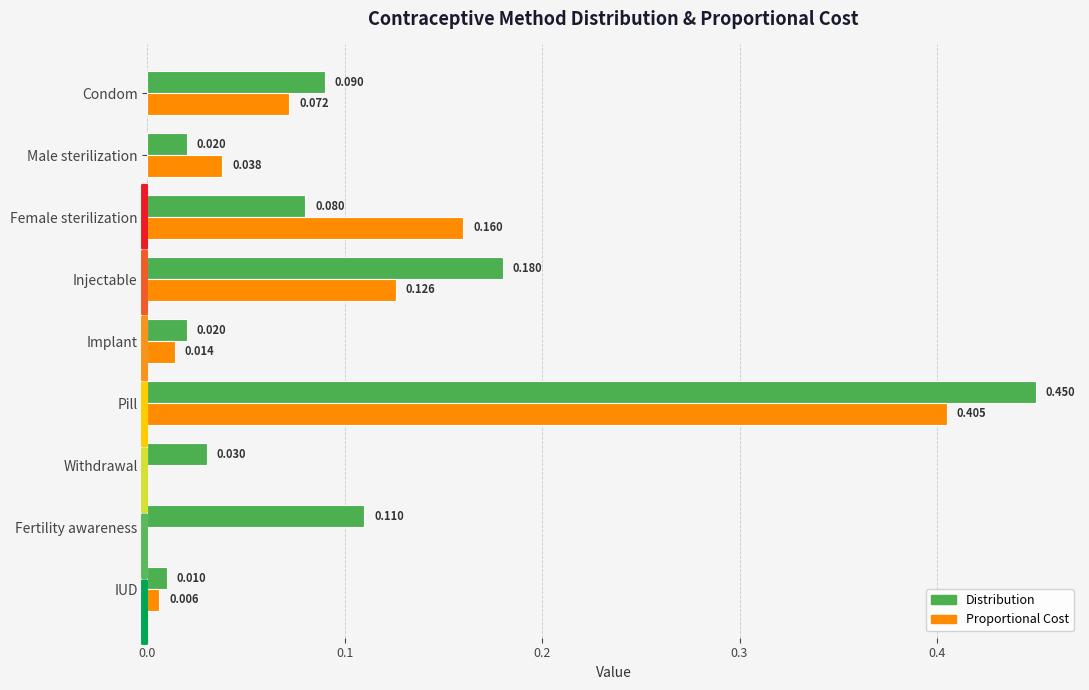

Which series has the largest total across all categories?

Distribution